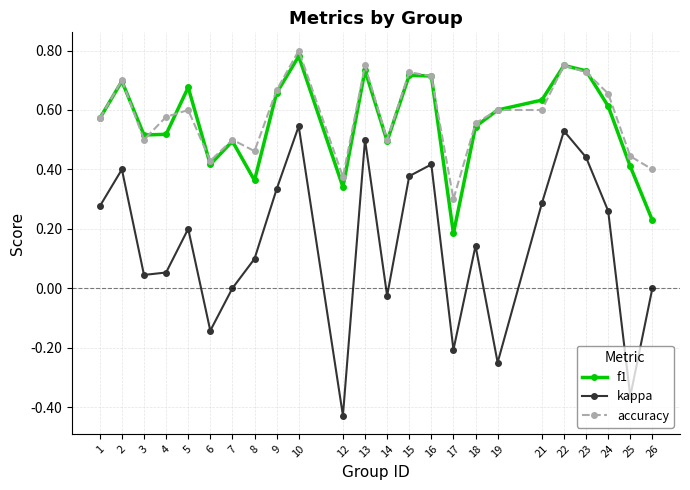

List the series in order of their peak value, highest first.

accuracy, f1, kappa